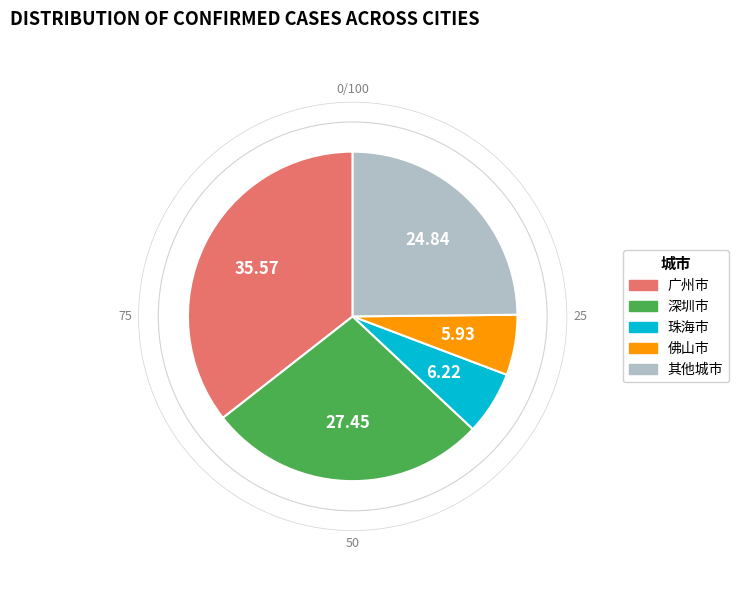

Is there a majority slice in this chart?

No